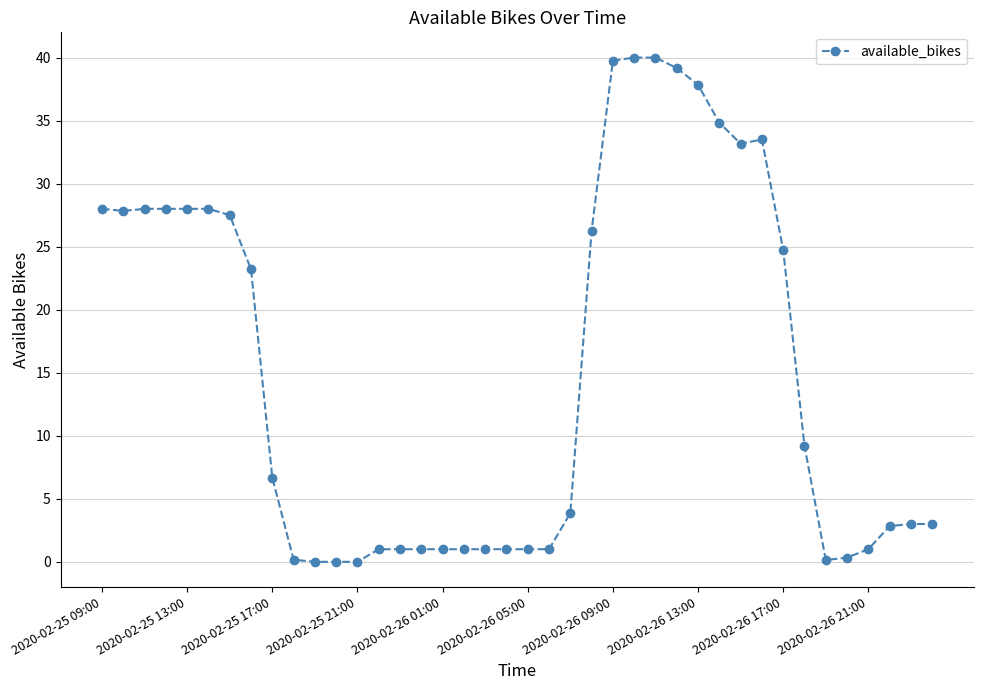

What is the greatest value displayed?

40.0